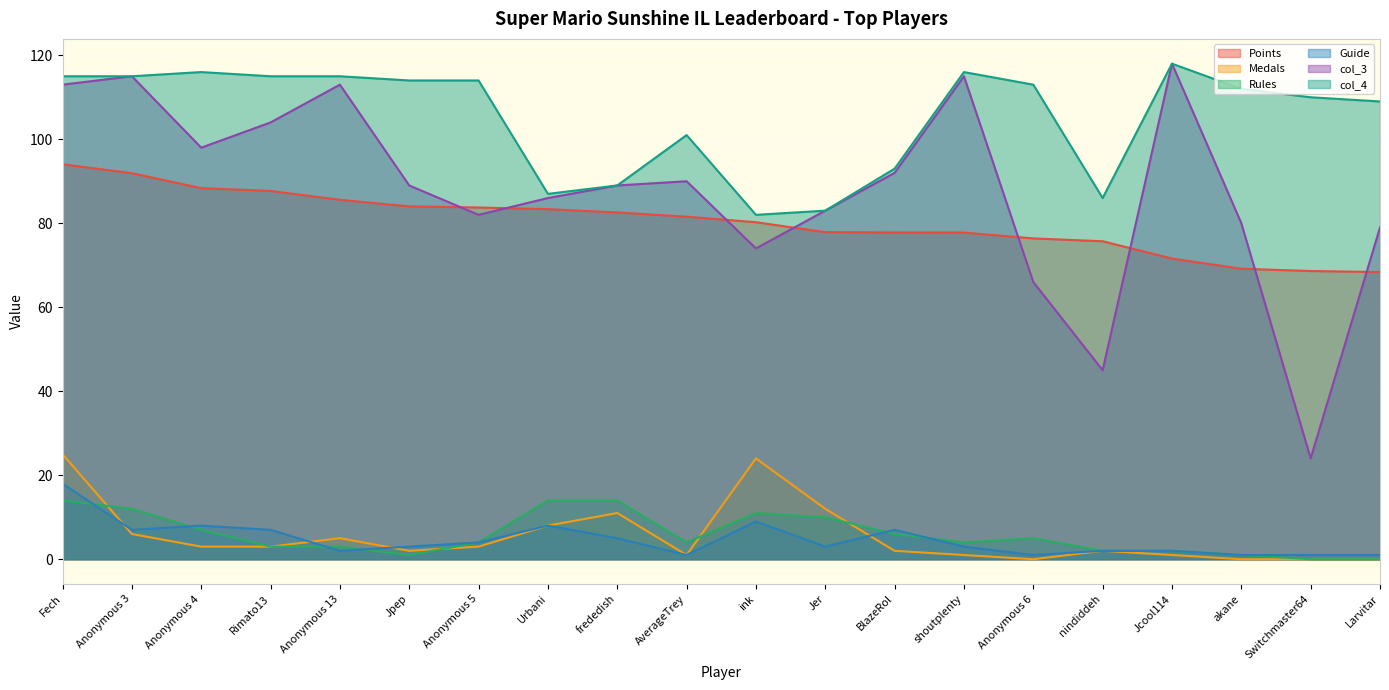

What are all the series names shown in the legend?

Points, Medals, Rules, Guide, col_3, col_4